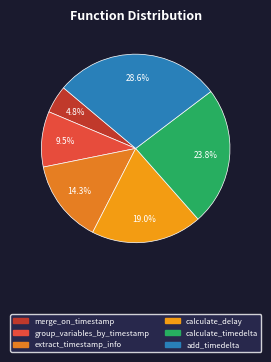

How many segments does this pie chart have?

6